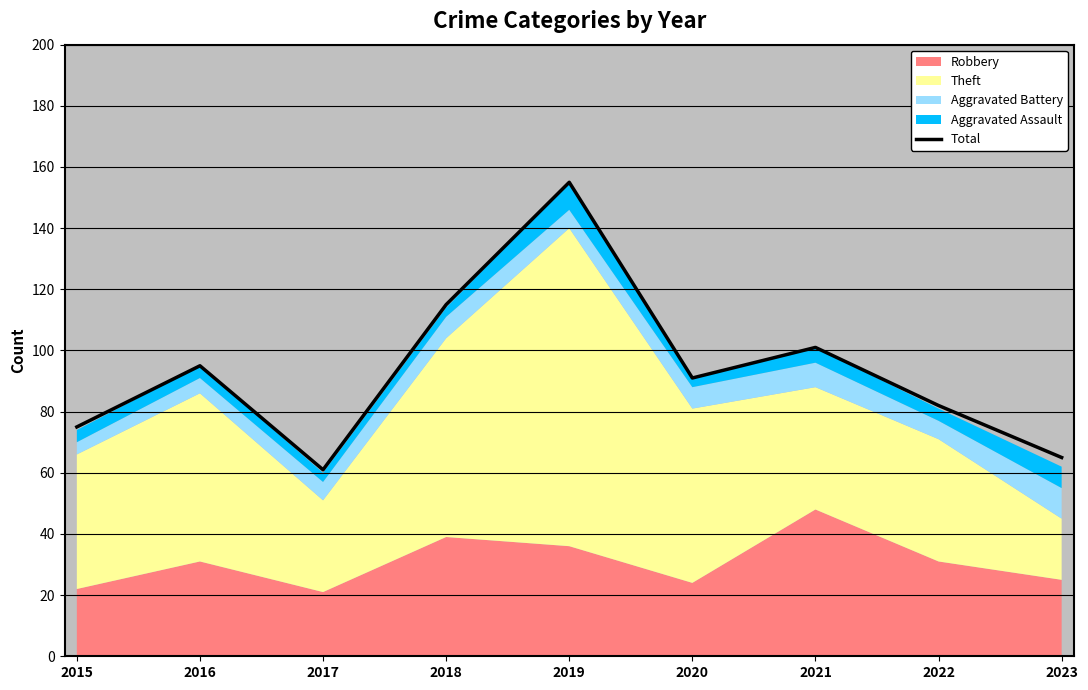

Reading right to left, extract all data points from this chart.

2023=65	2022=82	2021=101	2020=91	2019=155	2018=115	2017=61	2016=95	2015=75